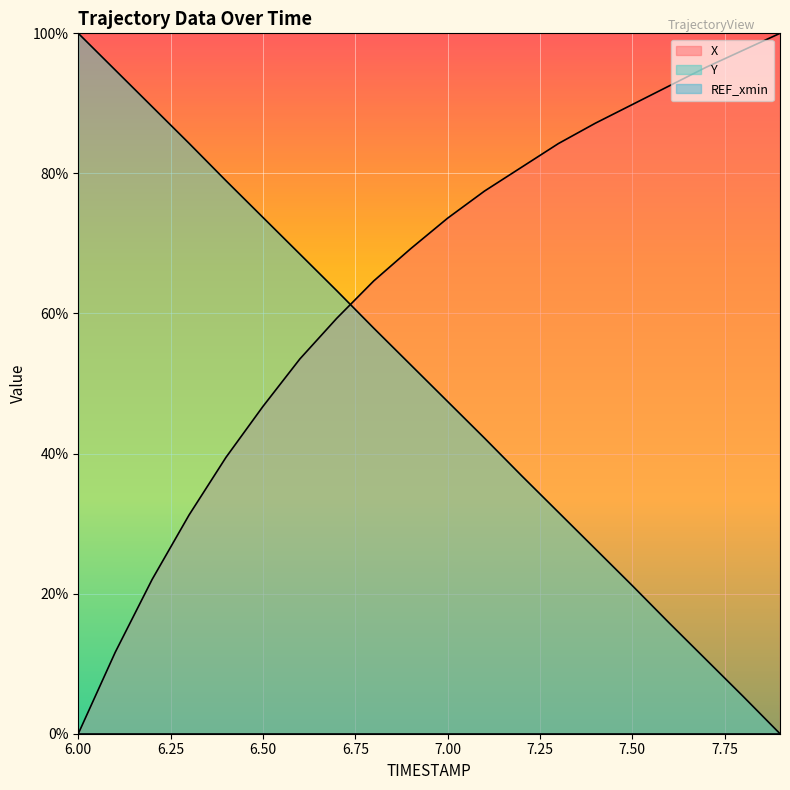

Rank the series at 7.7 from highest to lowest value.

X, Y